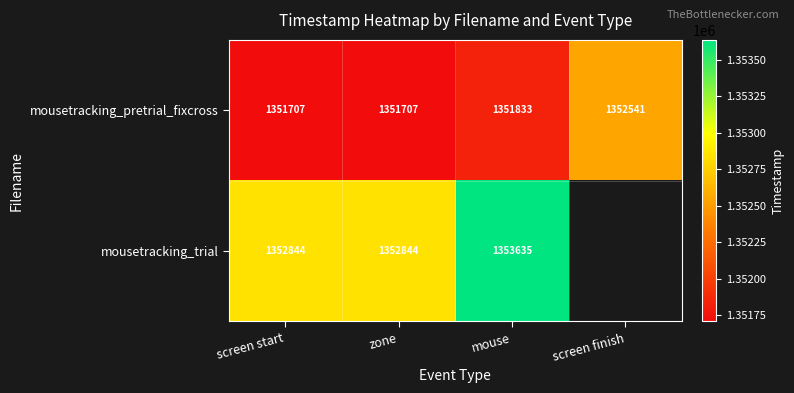

Rank the series at screen start from lowest to highest value.

mousetracking_pretrial_fixcross, mousetracking_trial